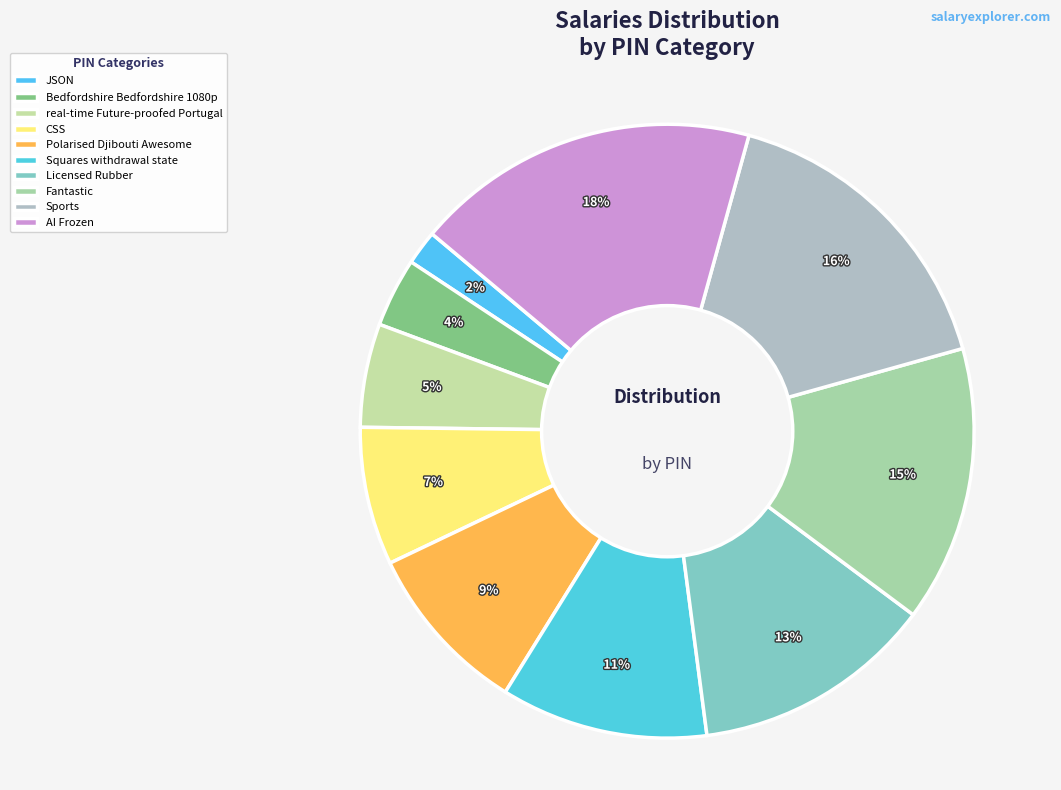

True or false: Bedfordshire Bedfordshire 1080p accounts for 4% of the total.

True